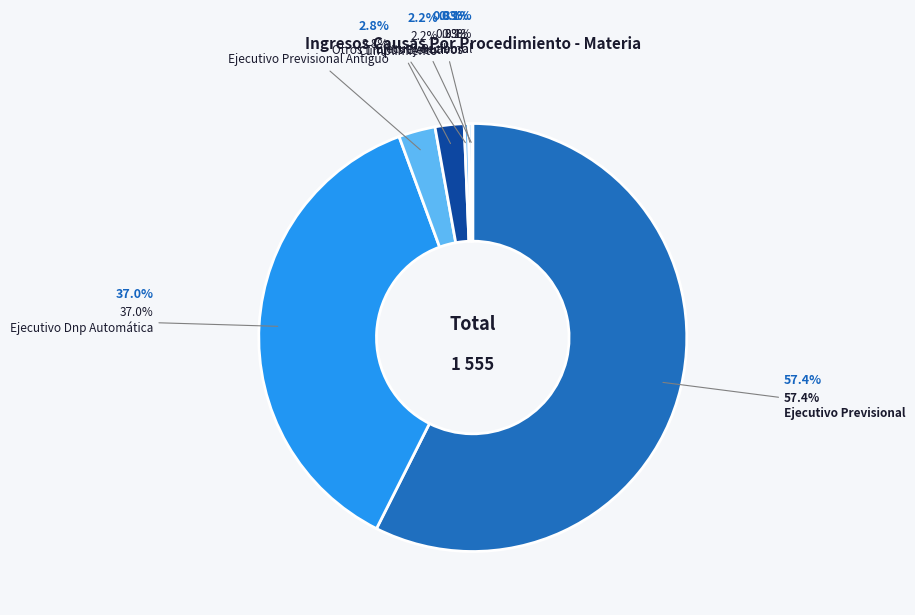

Which slice is the largest?

Ejecutivo Previsional